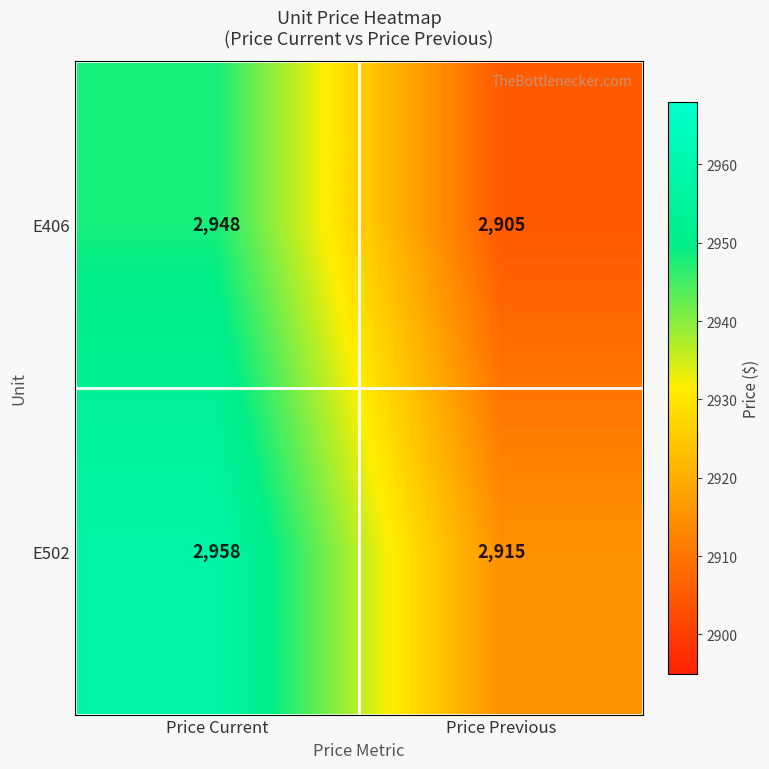

What is the smallest value displayed?

2905